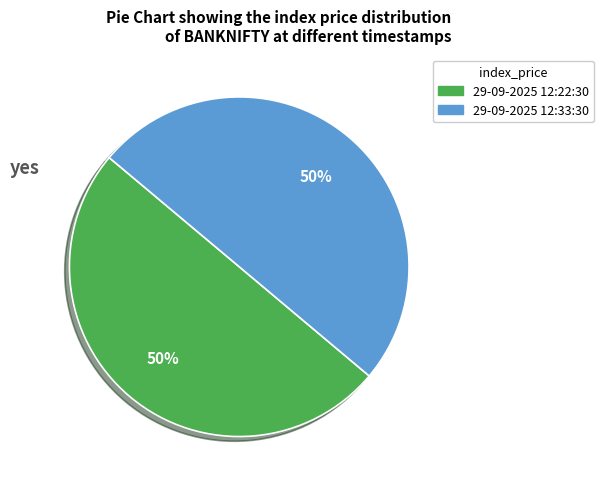

How many segments does this pie chart have?

2